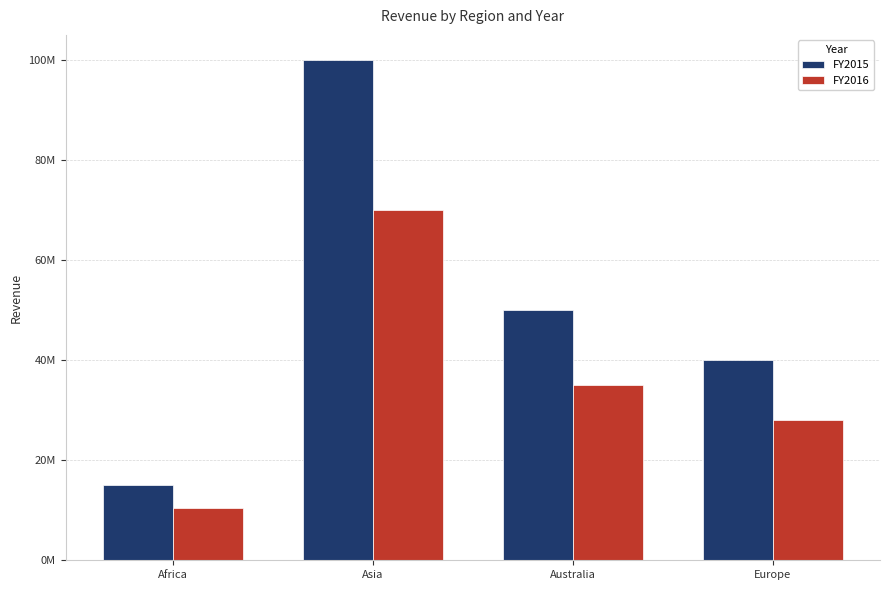

What is the minimum value shown in the chart?

10500000